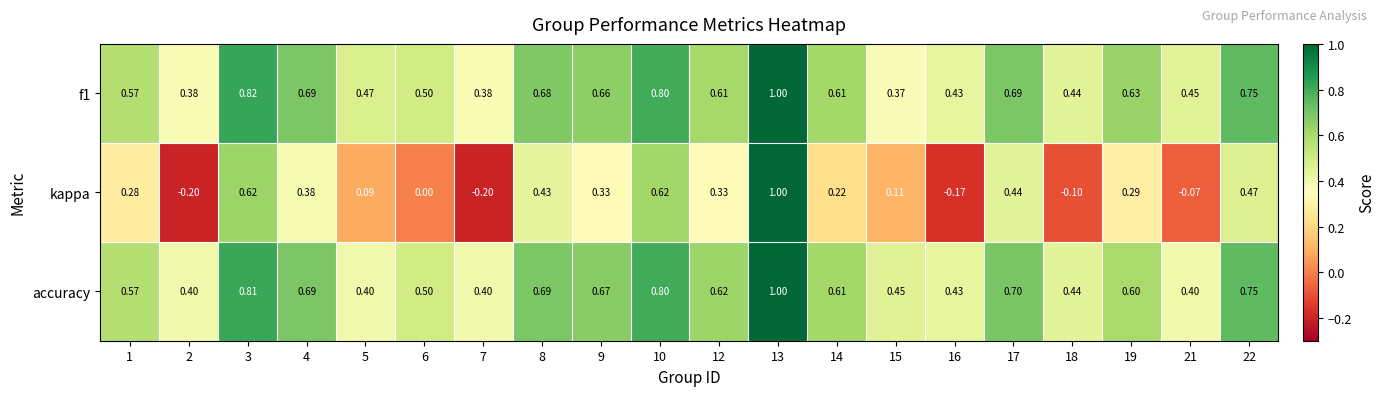

Which series has the widest spread of values?

kappa